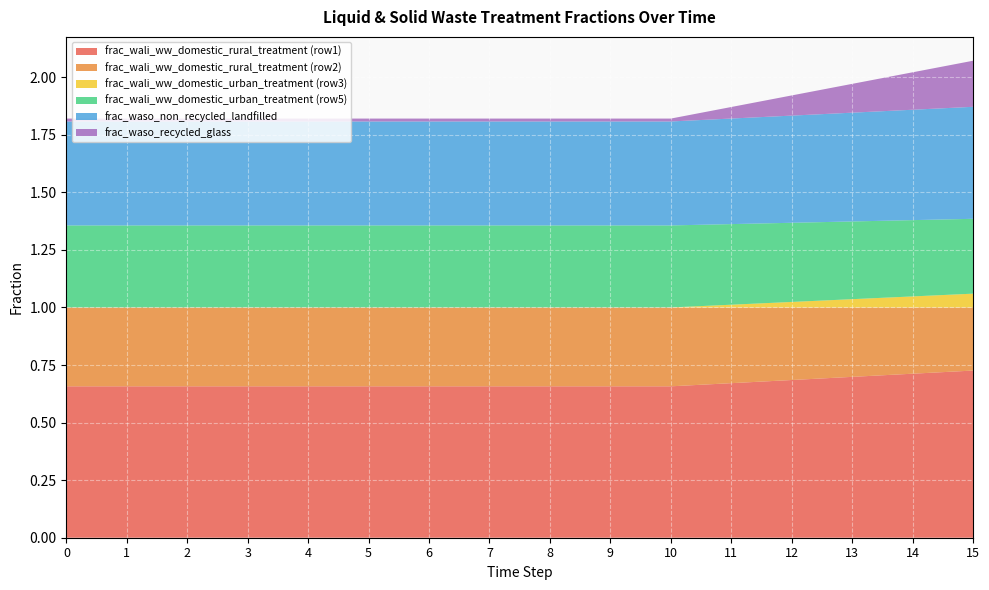

Reading left to right, list all the values displayed in this chart.

frac_wali_ww_domestic_rural_treatment (row1): 0.7	0.7	0.7	0.7	0.7	0.7	0.7	0.7	0.7	0.7	0.7	0.7	0.7	0.7	0.7	0.7
frac_wali_ww_domestic_rural_treatment (row2): 0.3	0.3	0.3	0.3	0.3	0.3	0.3	0.3	0.3	0.3	0.3	0.3	0.3	0.3	0.3	0.3
frac_wali_ww_domestic_urban_treatment (row3): 0.0	0.0	0.0	0.0	0.0	0.0	0.0	0.0	0.0	0.0	0.0	0.0	0.0	0.0	0.0	0.1
frac_wali_ww_domestic_urban_treatment (row5): 0.4	0.4	0.4	0.4	0.4	0.4	0.4	0.4	0.4	0.4	0.4	0.4	0.3	0.3	0.3	0.3
frac_waso_non_recycled_landfilled: 0.5	0.5	0.5	0.5	0.5	0.5	0.5	0.5	0.5	0.5	0.5	0.5	0.5	0.5	0.5	0.5
frac_waso_recycled_glass: 0.0	0.0	0.0	0.0	0.0	0.0	0.0	0.0	0.0	0.0	0.0	0.1	0.1	0.1	0.2	0.2